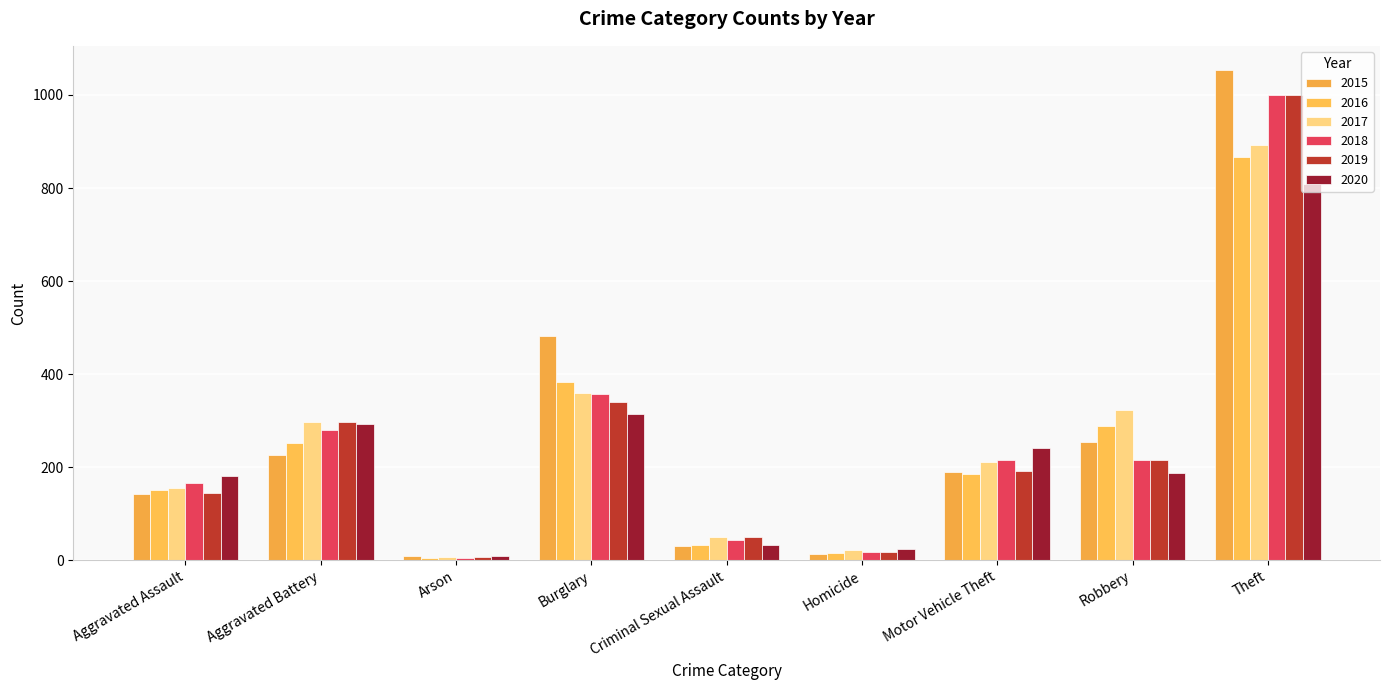

Are the bars grouped side by side (vs. stacked)?

Yes